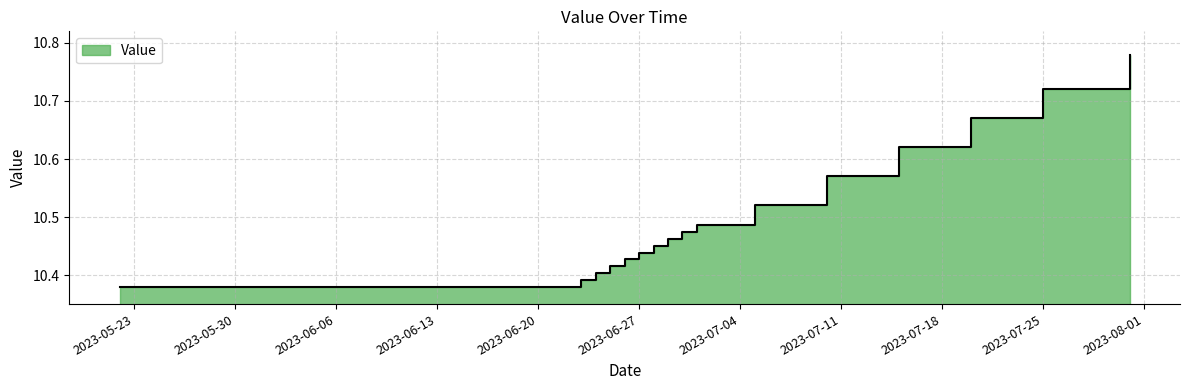

True or false: the data has more than 2 interior local peaks.

False